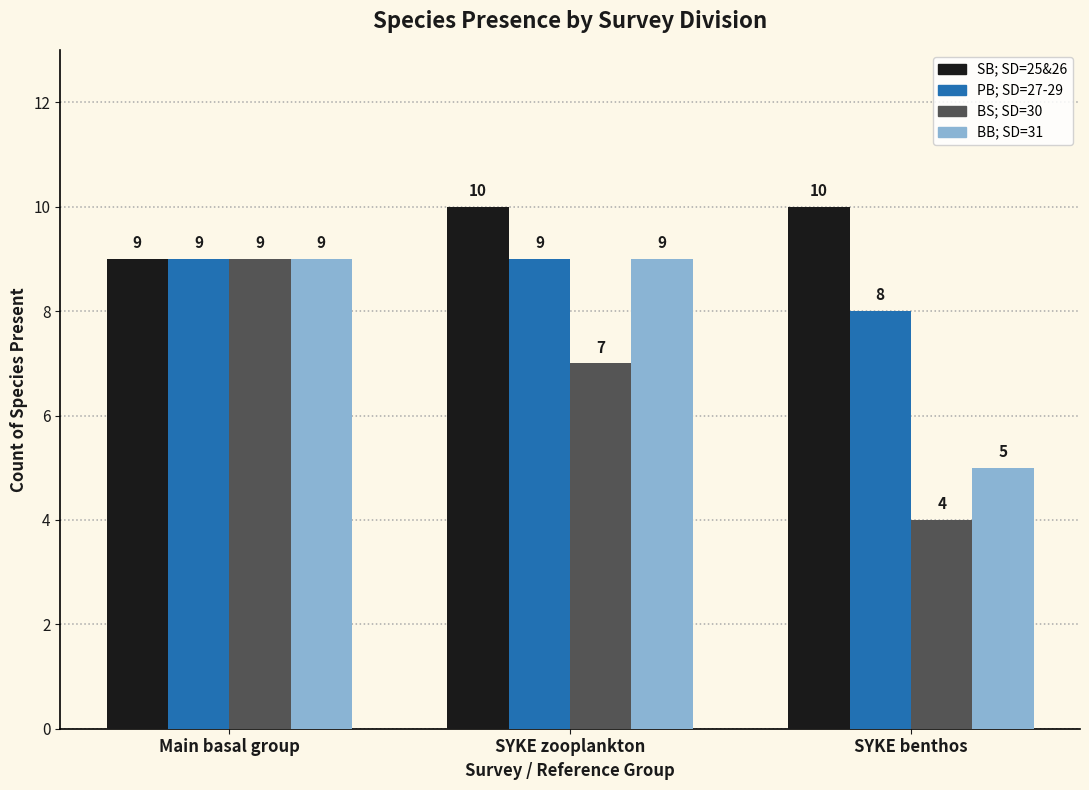

Which category has the lowest value across all series?

SYKE benthos